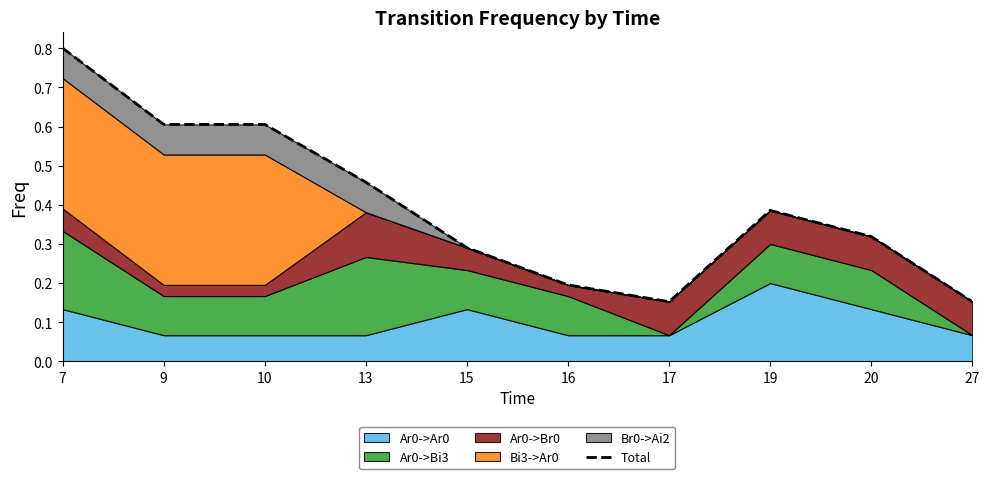

How many lines are shown in the chart?

1